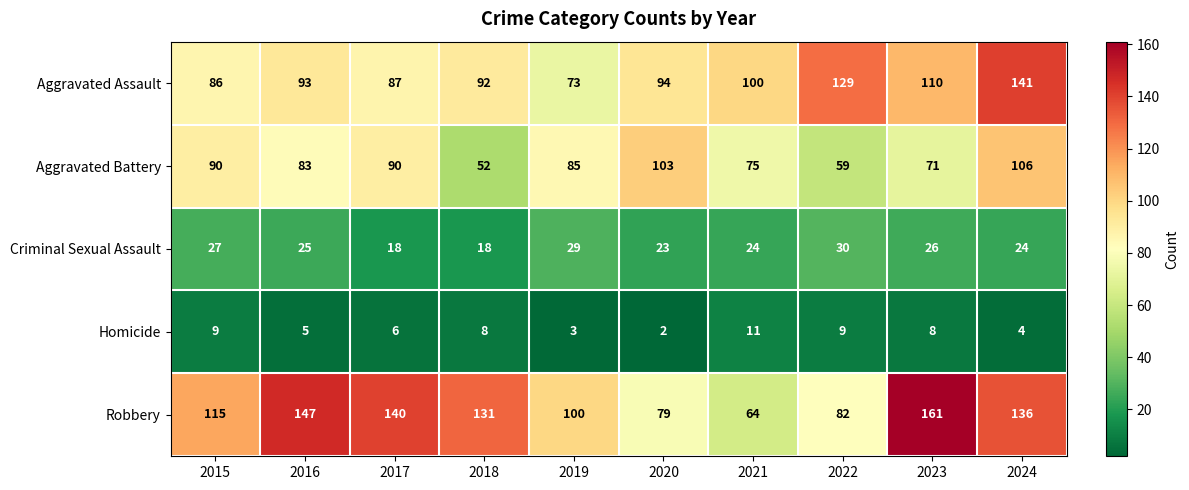

The Aggravated Assault series shows 73 at 2019. True or false?

True